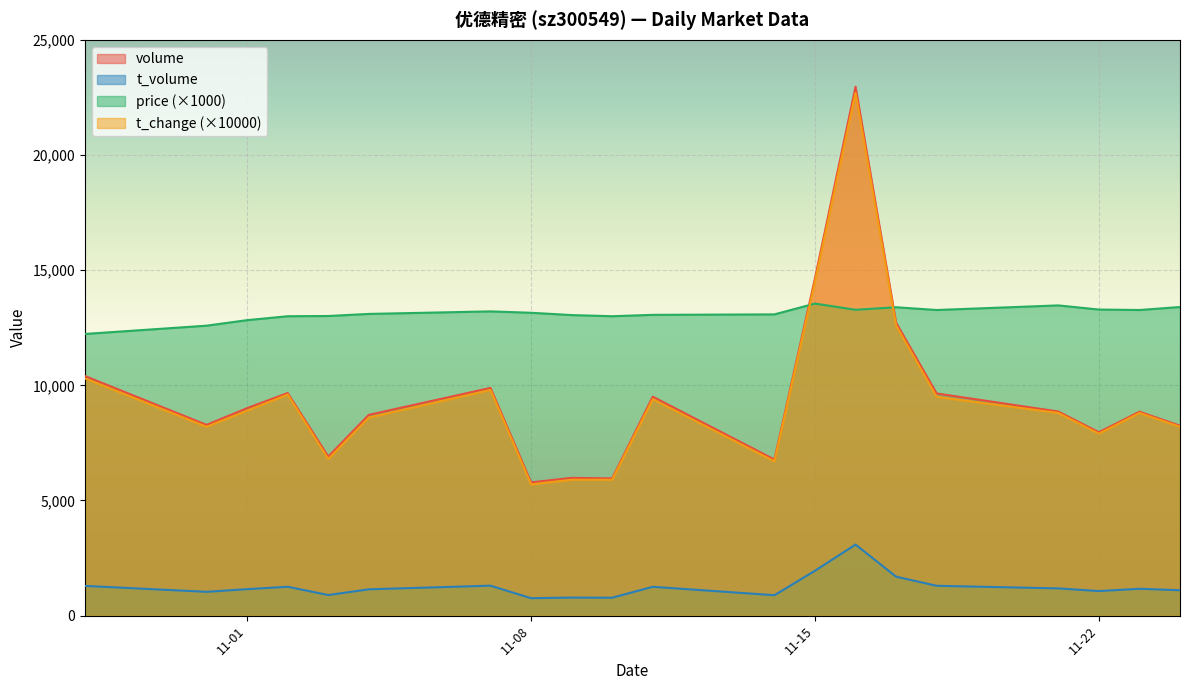

How many series are shown in this chart?

4